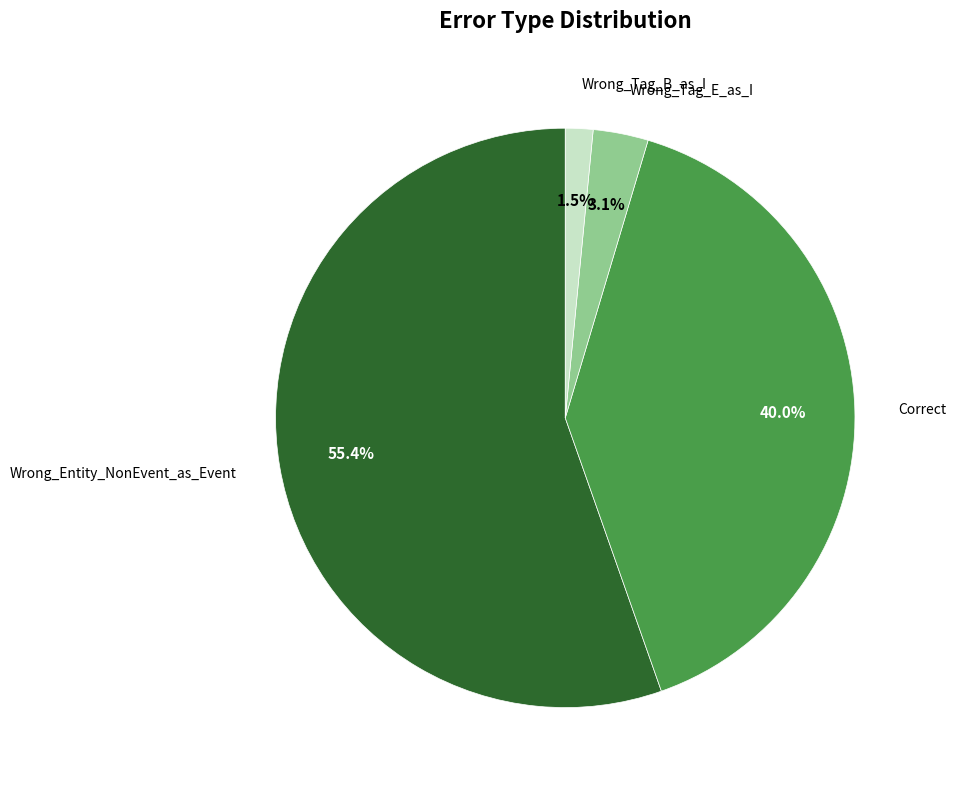

Does any single category account for the majority?

Yes